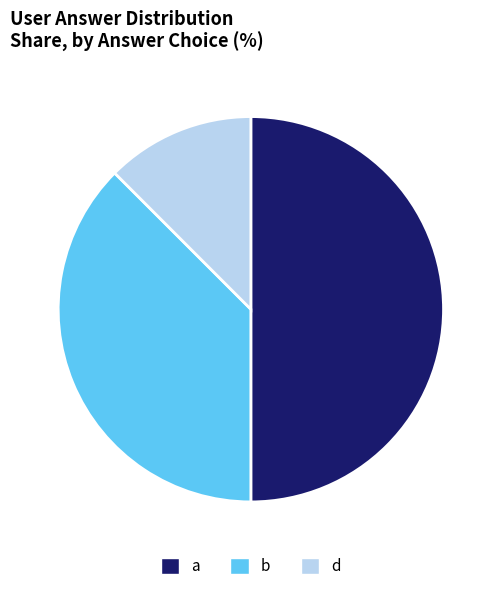

Which category has the biggest portion of the pie?

a